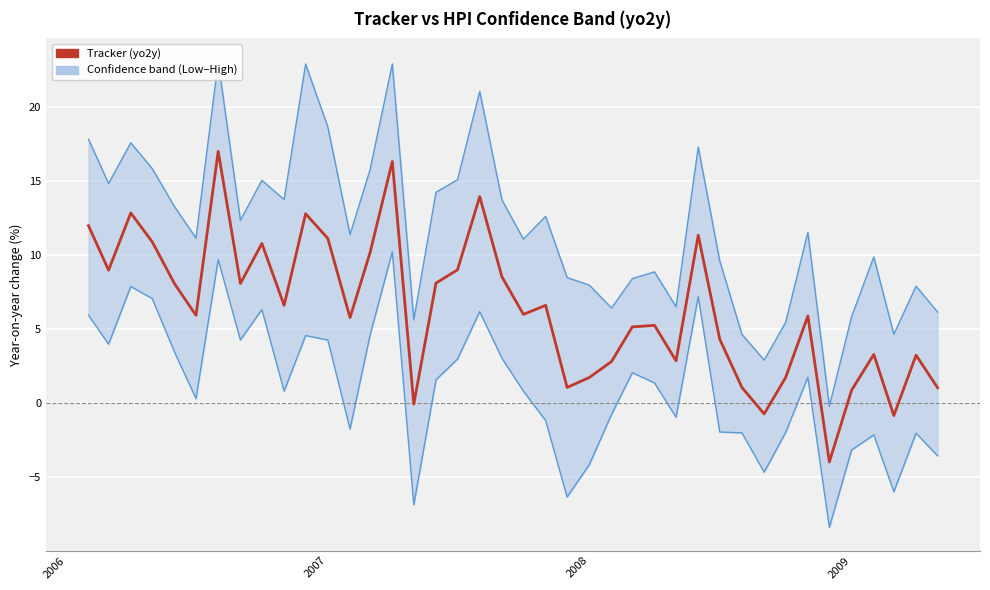

Is this an area chart (filled region under the line)?

No